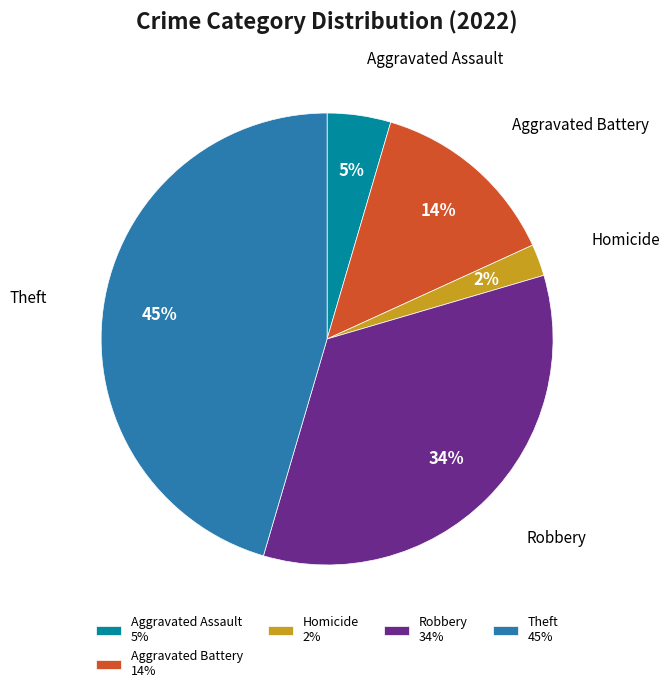

How many segments does this pie chart have?

5